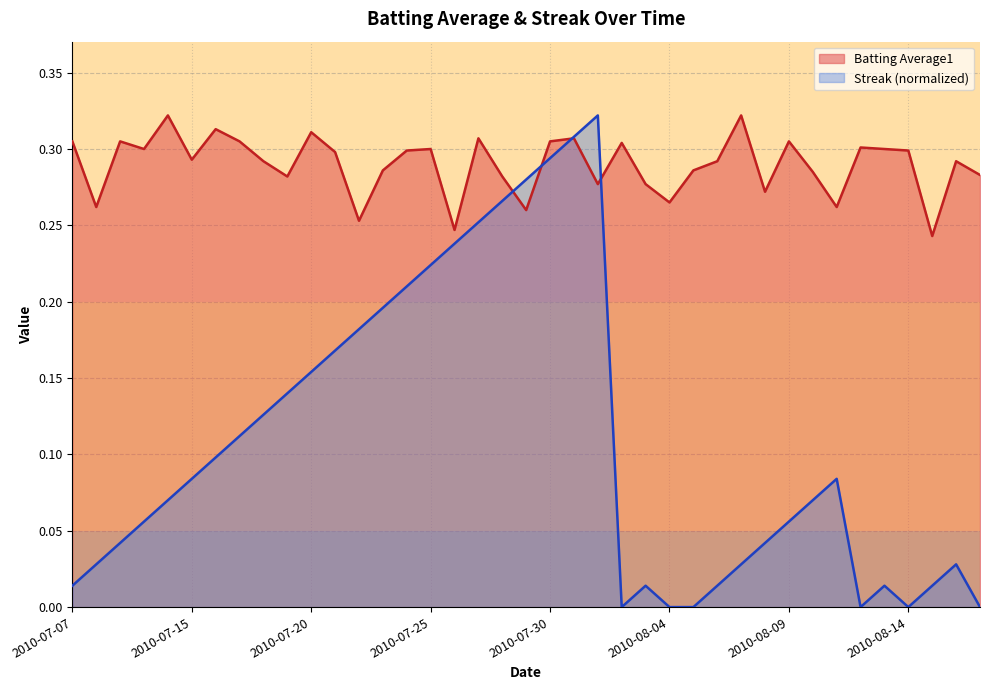

The Streak series shows -0.2 at 2010-08-05. True or false?

False